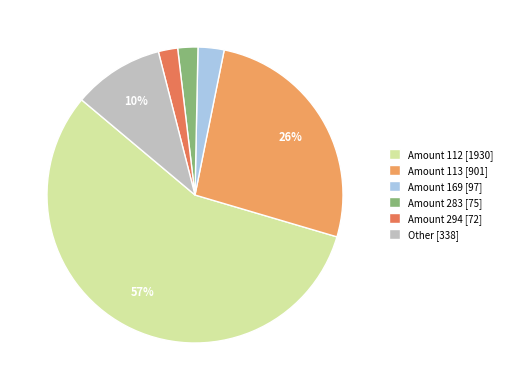

Which has a higher value, Amount 169 [97] or Amount 113 [901]?

Amount 113 [901]